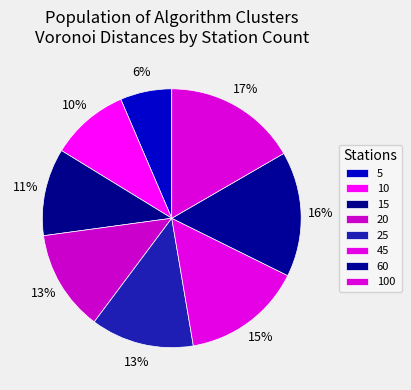

Is 15 the majority of the pie?

No